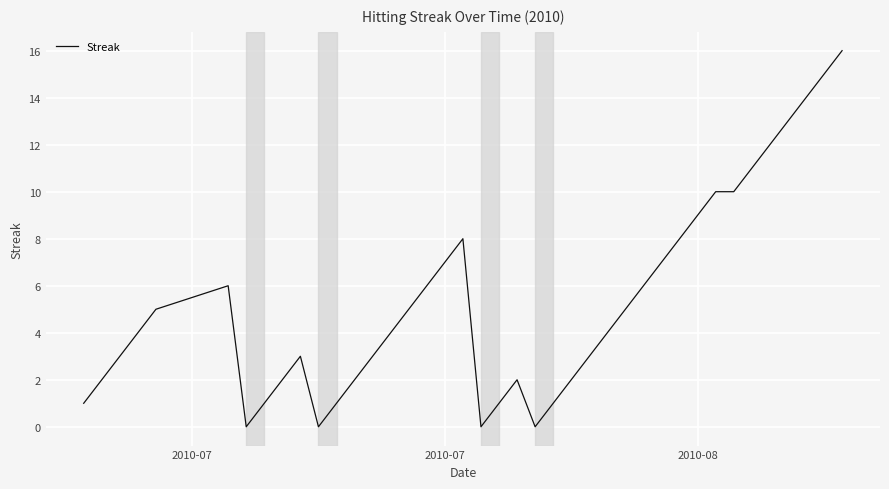

Reading left to right, list all the values displayed in this chart.

1	2	3	4	5	6	0	1	2	3	0	1	2	3	4	5	6	7	8	0	1	2	0	1	2	3	4	5	6	7	8	9	10	10	11	12	13	14	15	16